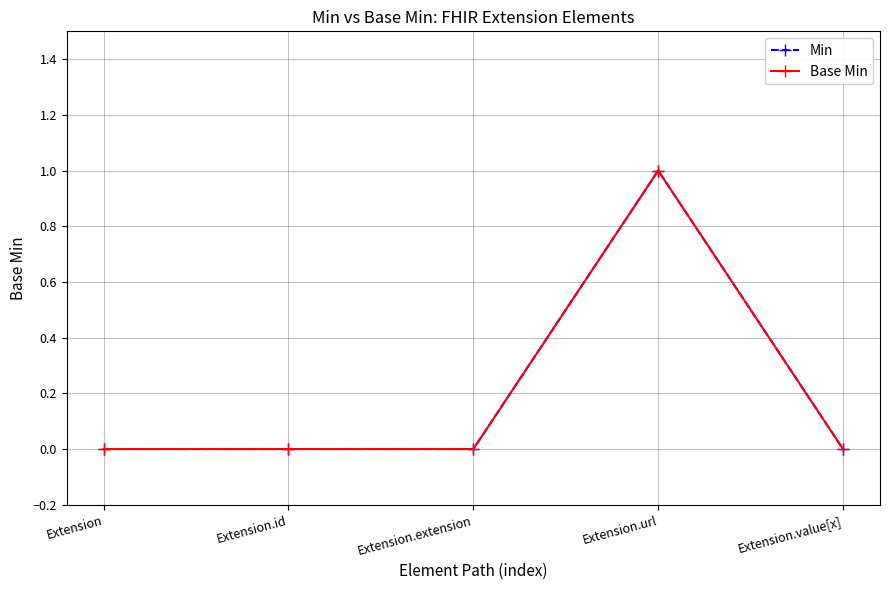

Between Extension and Extension.extension, which is larger?

Extension